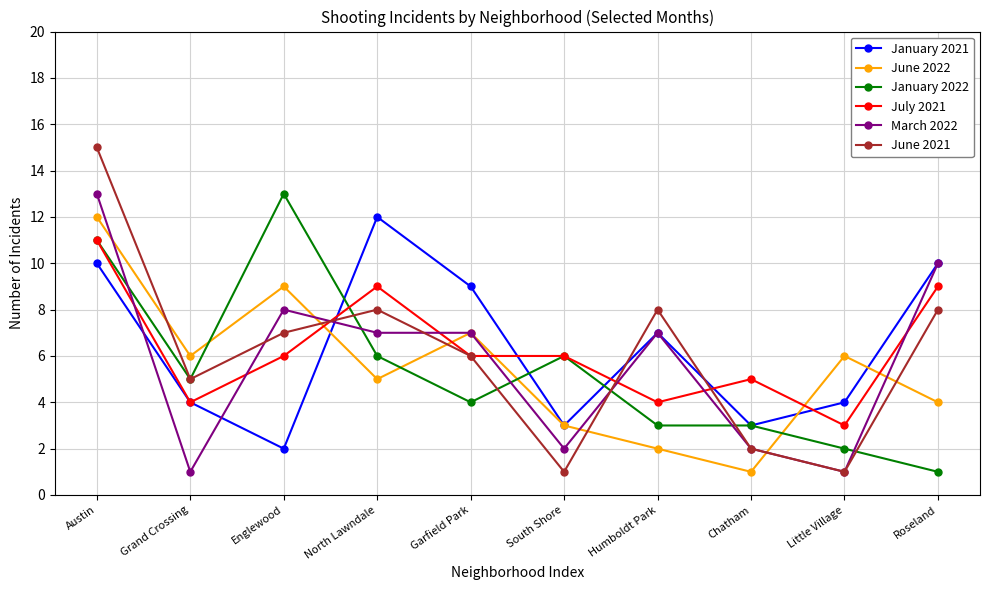

What is the label of the 3rd point from the left?

Englewood